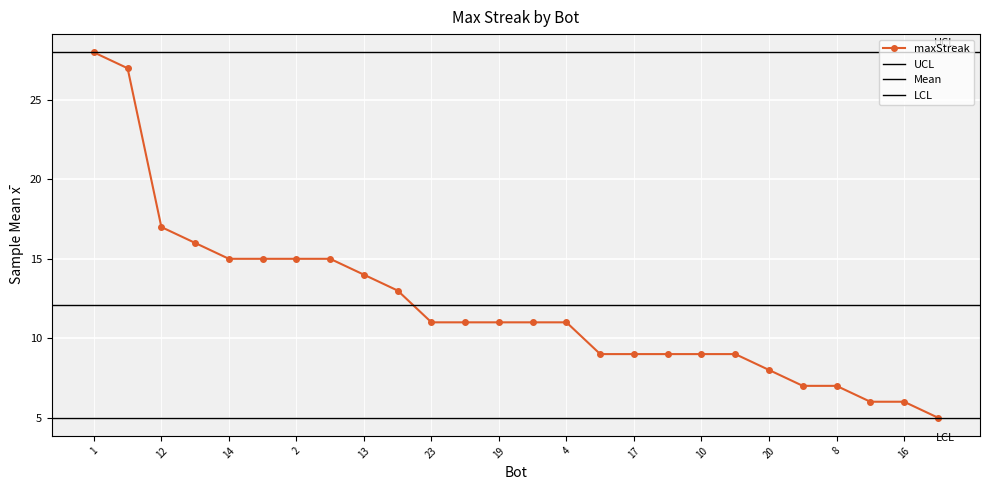

Reading left to right, list all the values displayed in this chart.

28	27	17	16	15	15	15	15	14	13	11	11	11	11	11	9	9	9	9	9	8	7	7	6	6	5